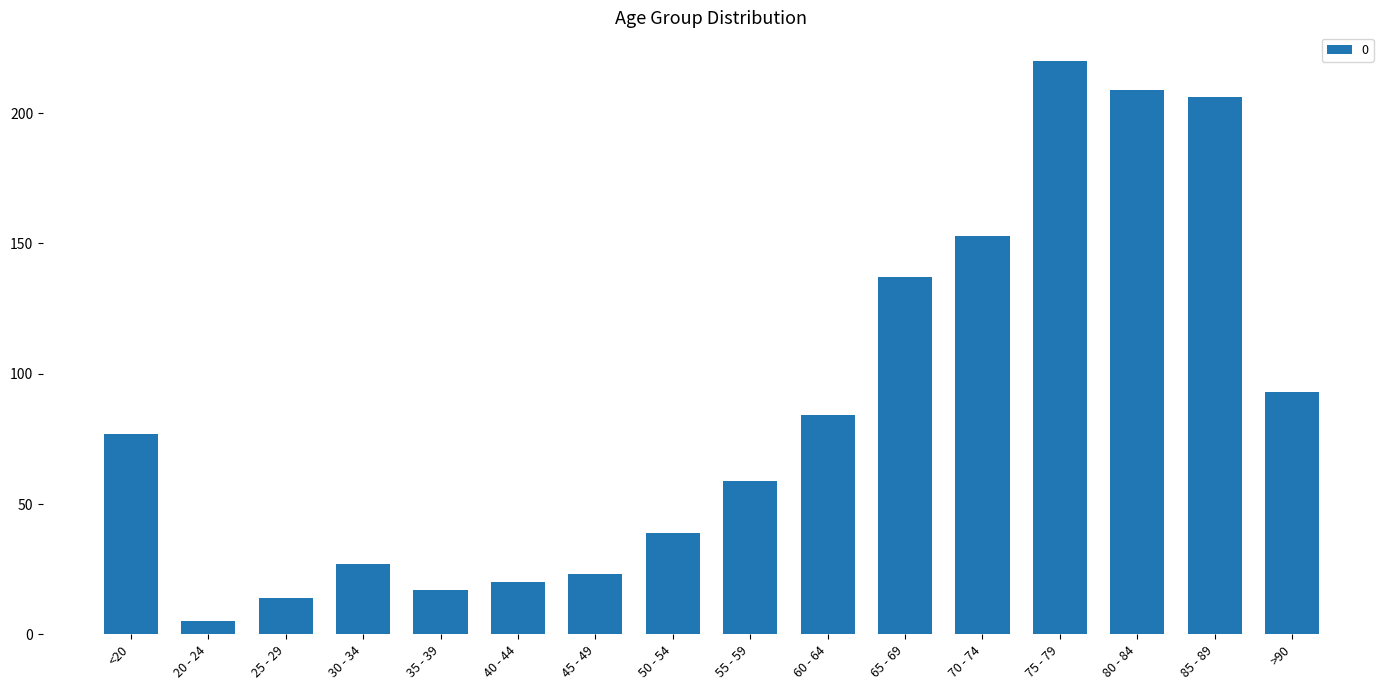

Are the bars horizontal?

No